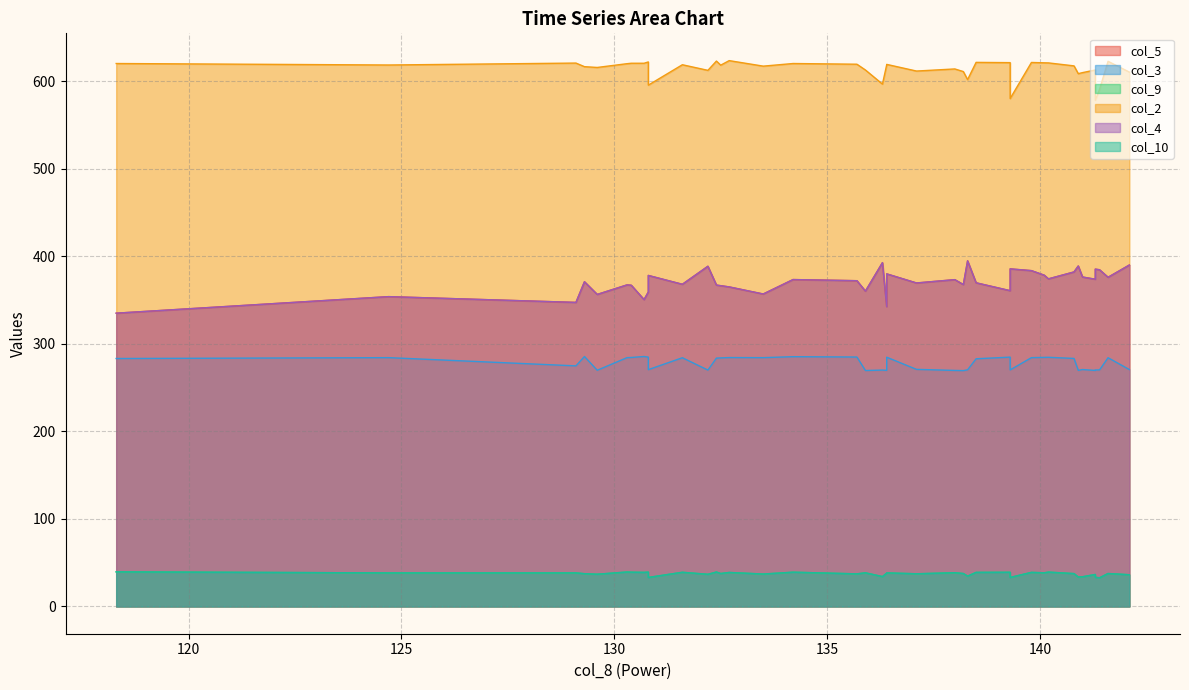

What is the greatest value displayed?

623.5